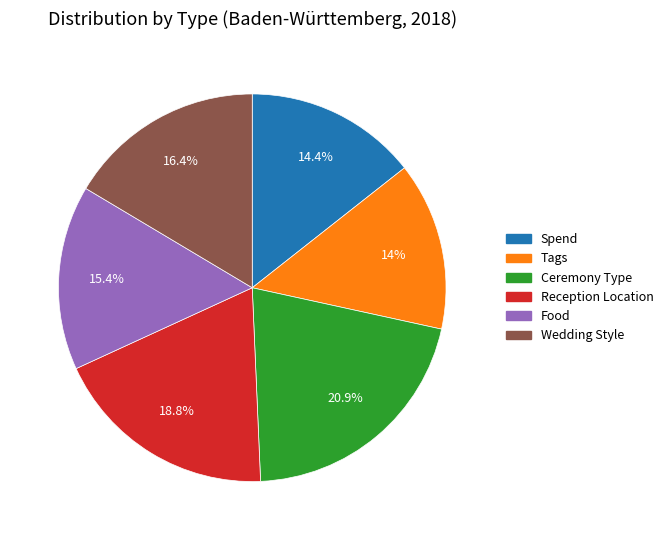

Does Tags account for over 50% of the chart?

No